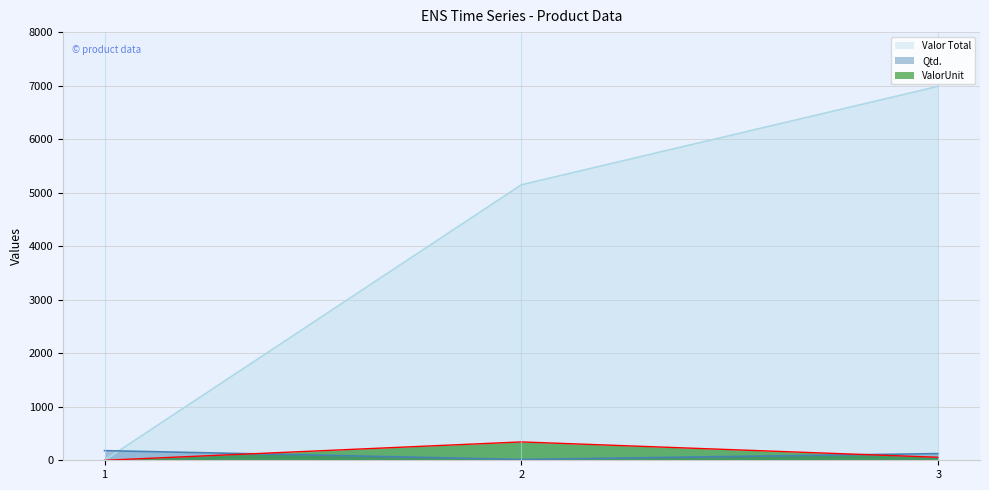

What is the total value across all series at 2?

5506.2